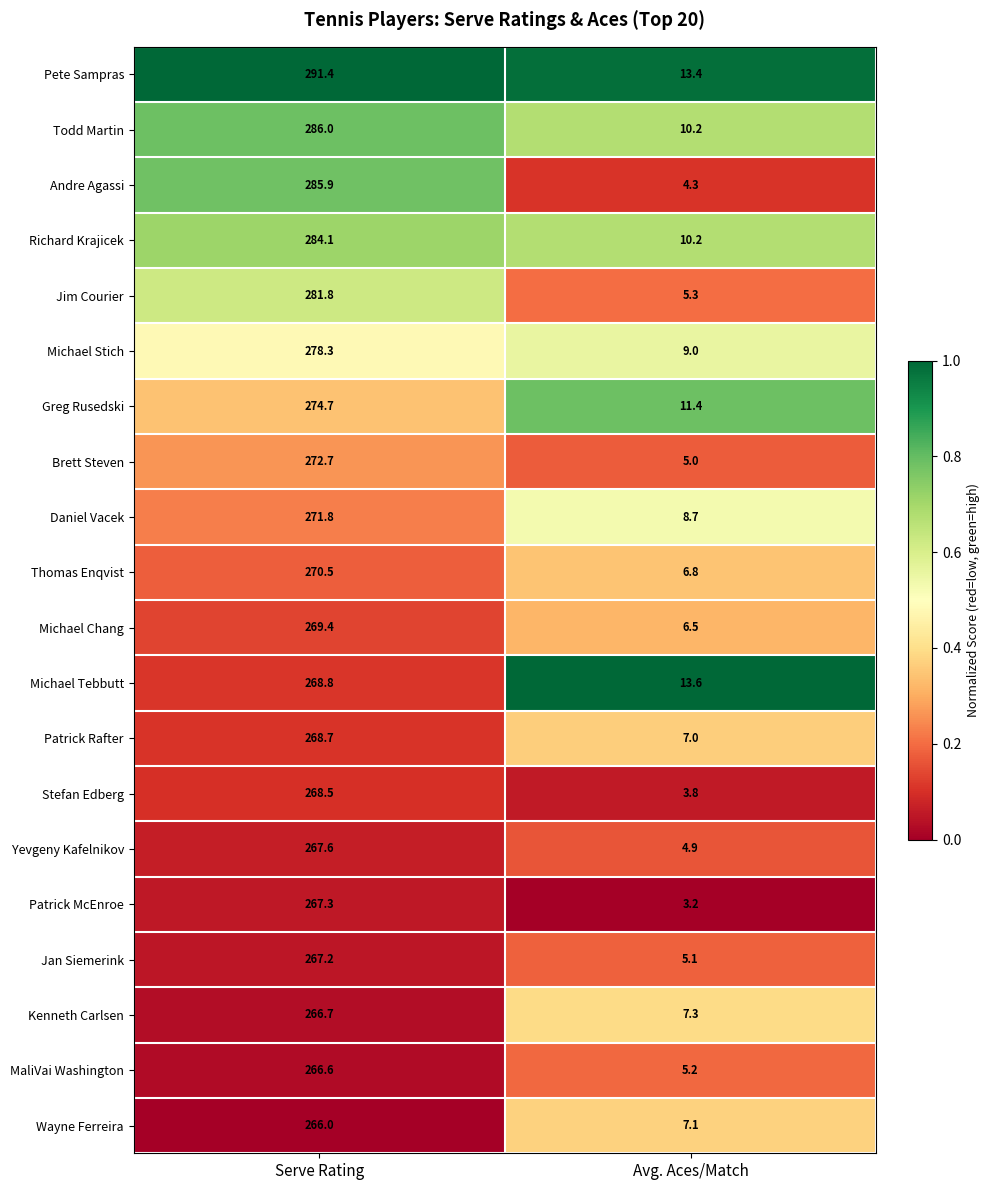

Which series has the largest total across all categories?

Pete Sampras